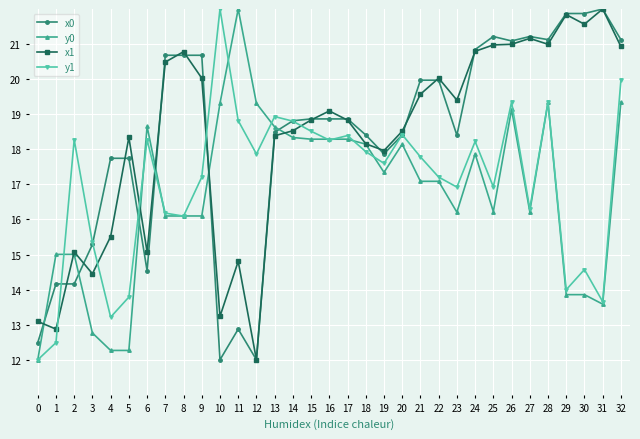

Where is the first local maximum for y1?

2